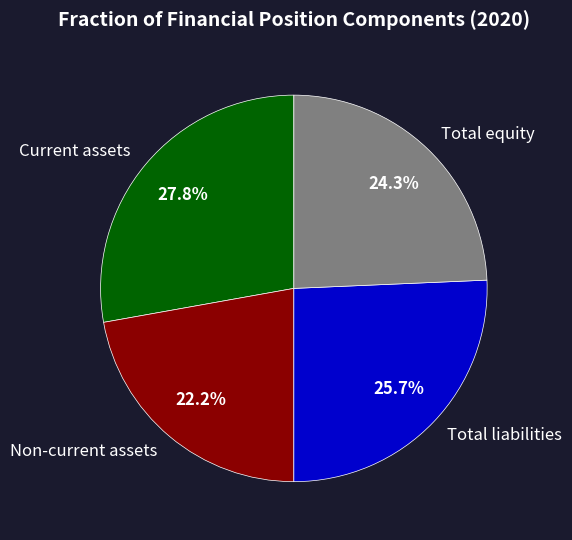

The Non-current assets slice represents 30% of the pie. True or false?

False